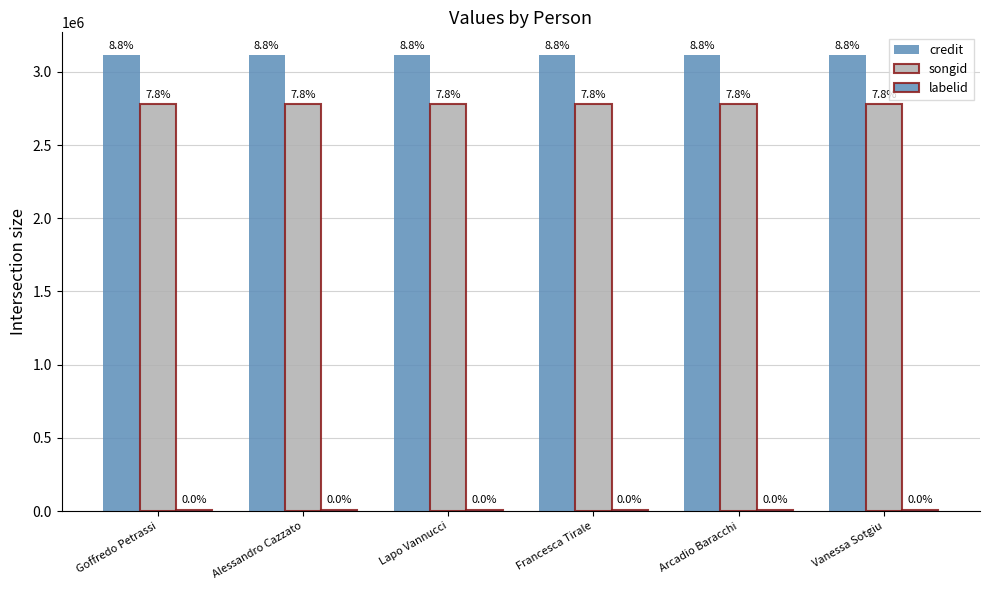

At which category is the sum across all series the highest?

Goffredo Petrassi